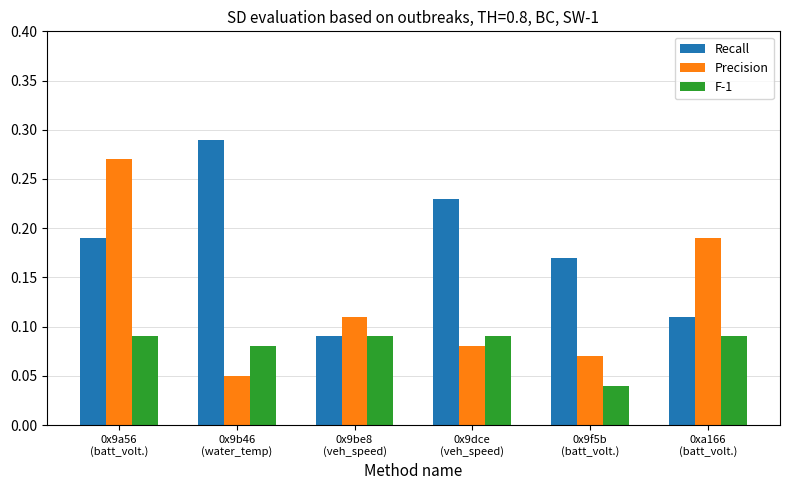

Rank the series by their average value, from highest to lowest.

Recall, Precision, F-1